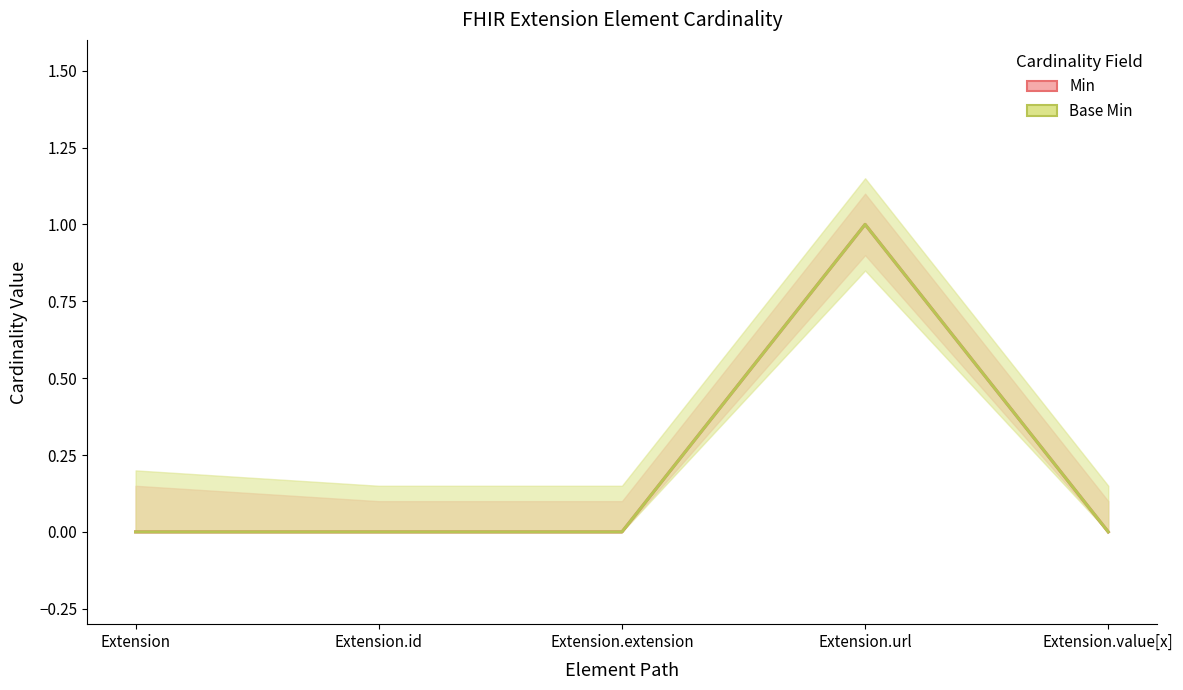

Rank the categories by Min value from highest to lowest.

Extension.url, Extension, Extension.id, Extension.extension, Extension.value[x]